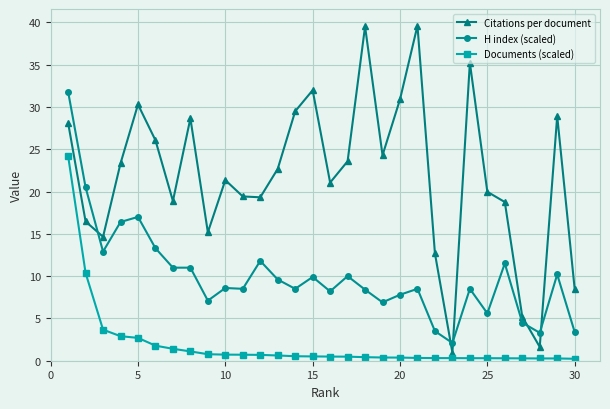

What is the value of the Citations per document point at the 6th from the left?

26.1